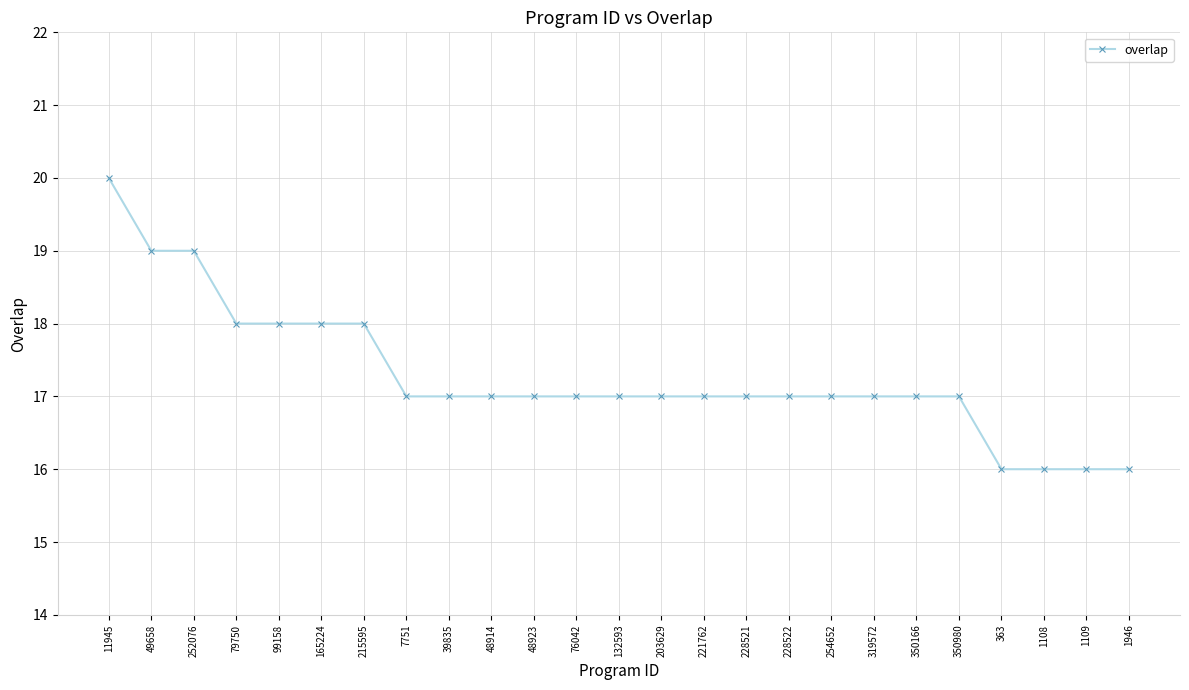

What is the greatest value displayed?

20